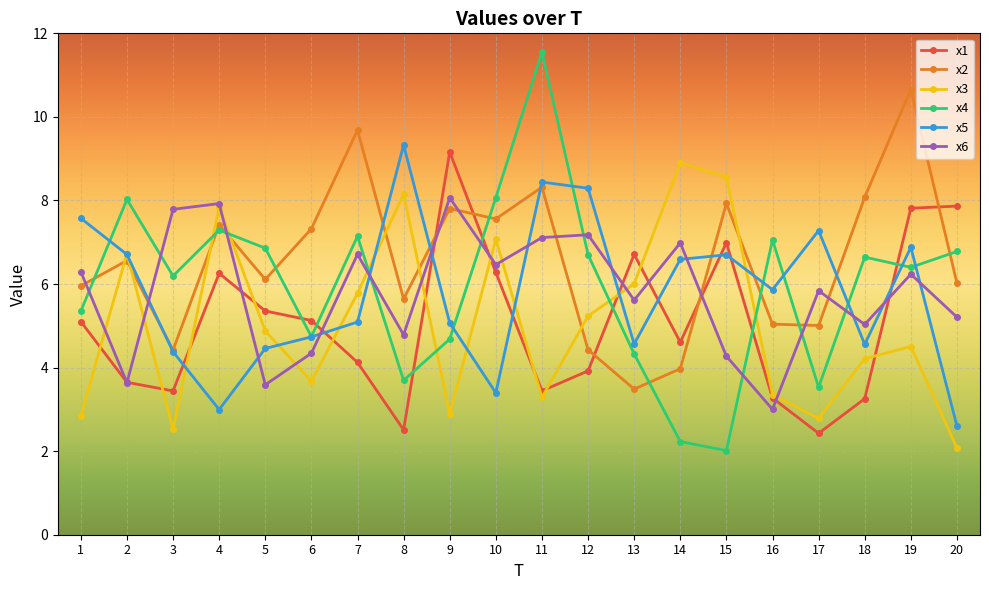

True or false: x3 has more than 1 points higher than both neighbors.

True